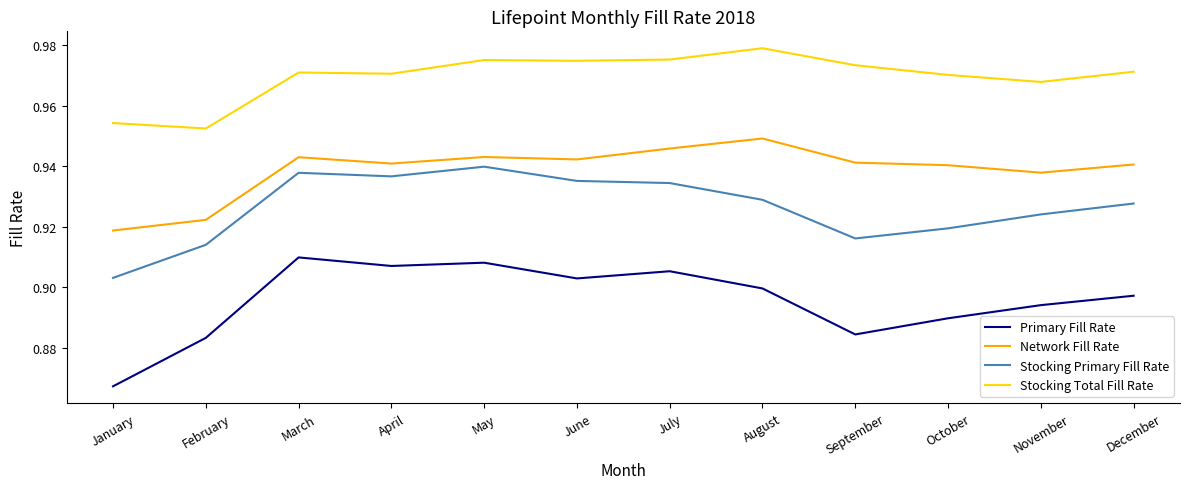

How many categories are shown in the chart?

12